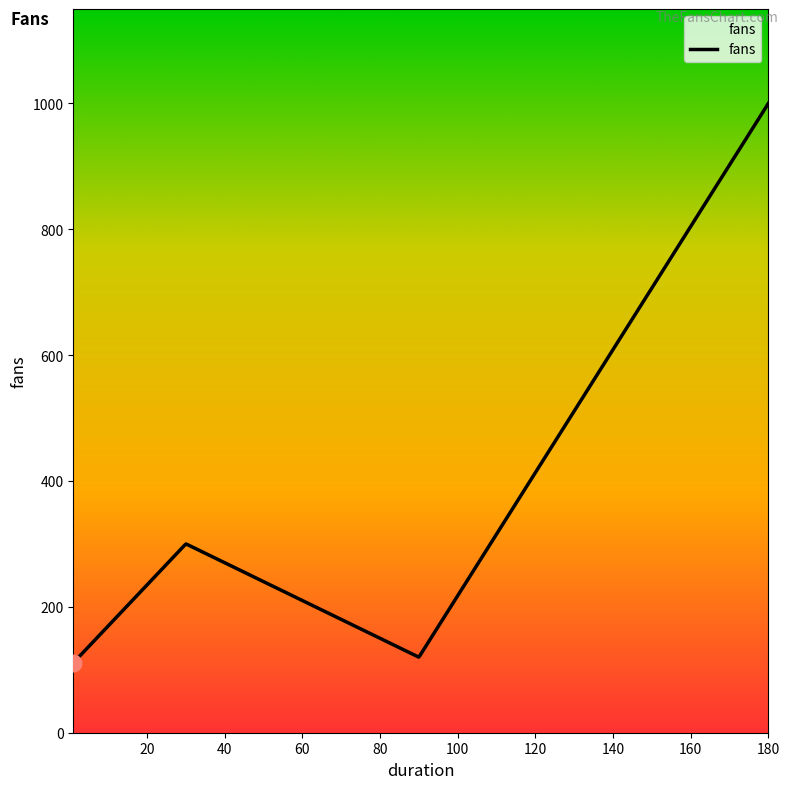

What is the difference between the maximum and minimum values?

889.0